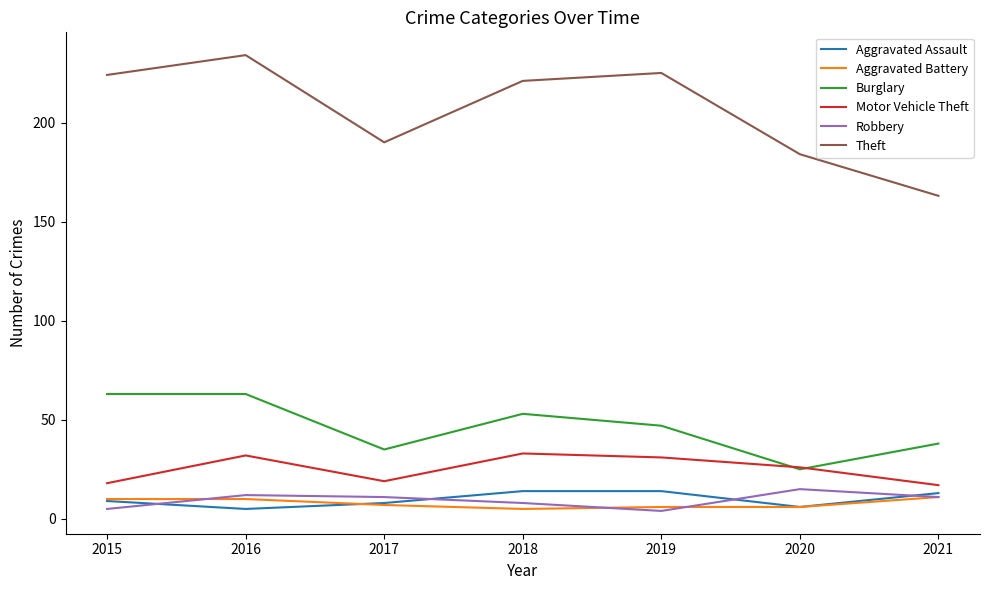

True or false: Aggravated Assault and Theft intersect in this chart.

False